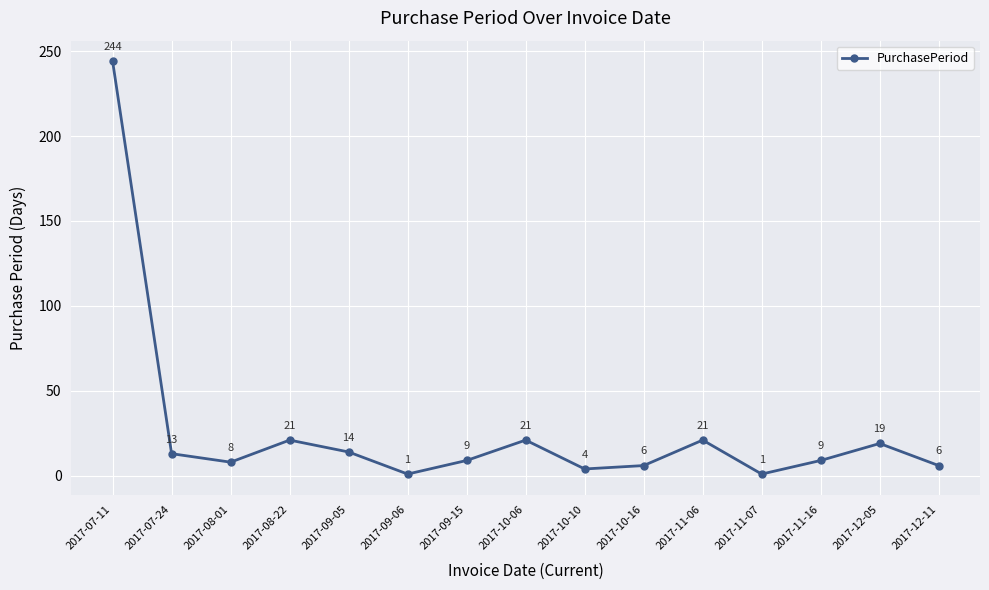

How many data points does each series have?

15